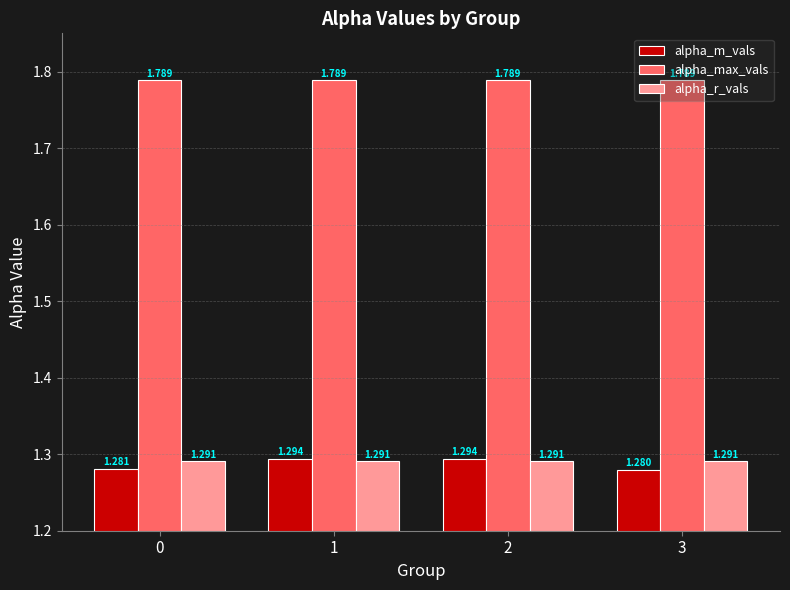

How many distinct data groups are displayed?

3